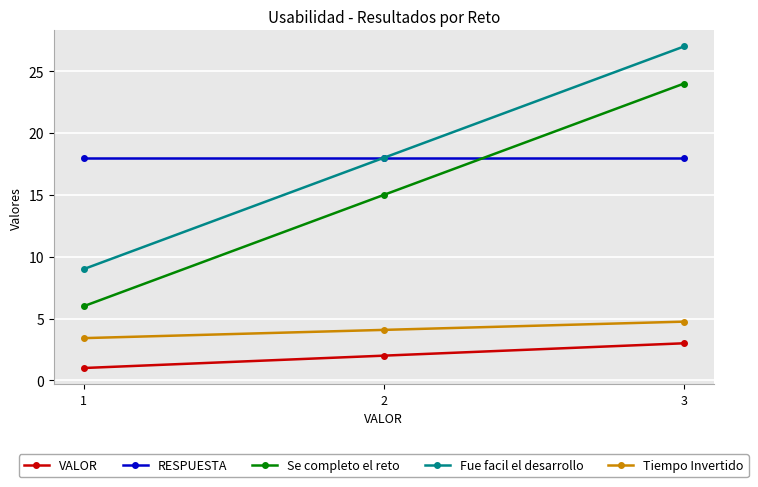

Is the value of VALOR at 3 greater than the value of Tiempo Invertido at 1?

No